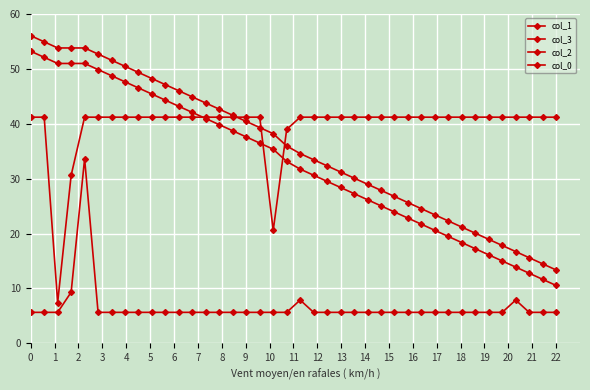

How many categories are shown in the chart?

40